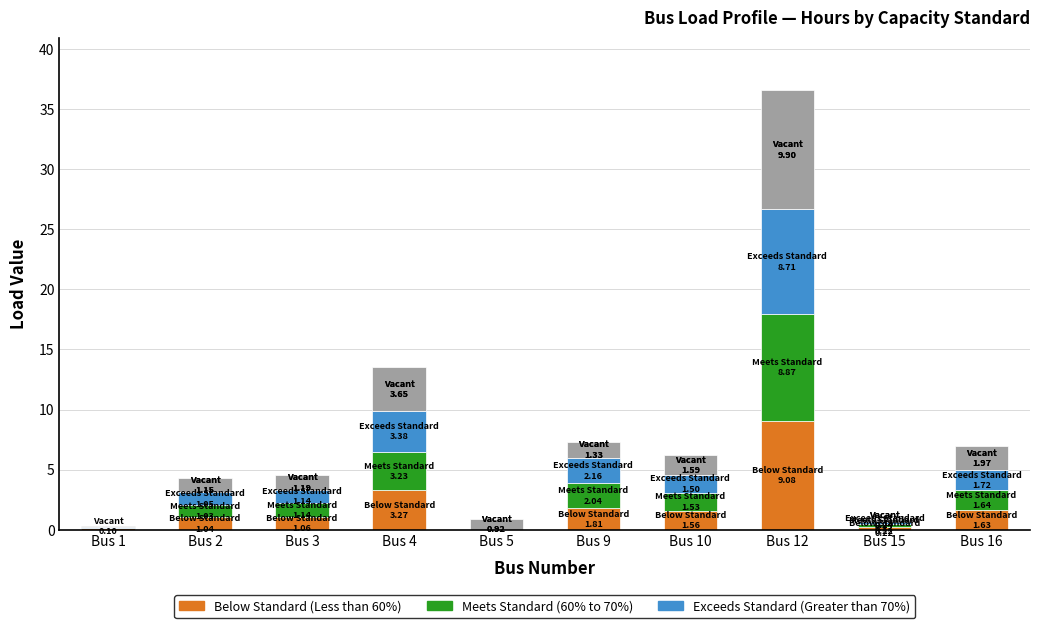

Count the number of categories in the chart.

10